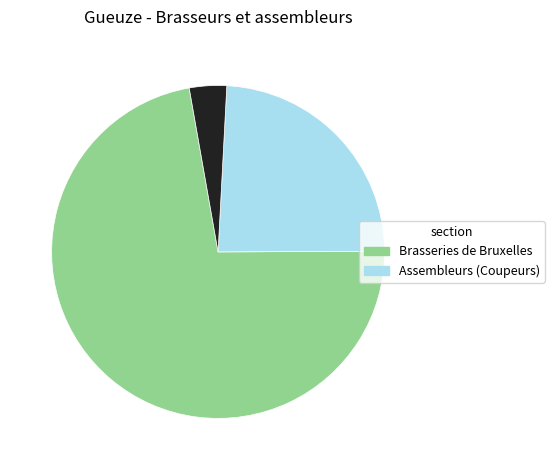

Is there any slice that represents more than half of the pie?

Yes